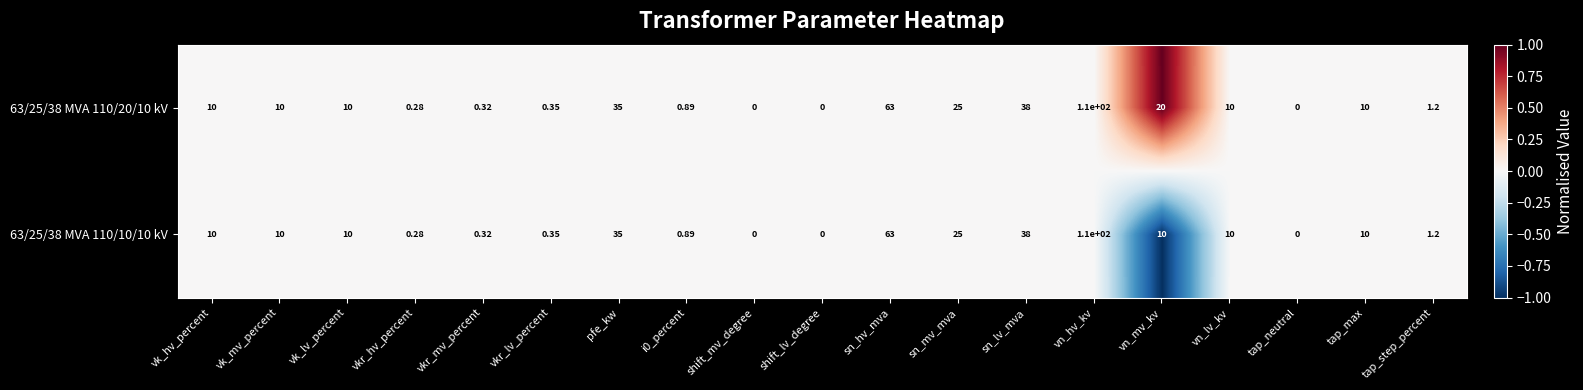

At which category is the sum across all series the highest?

vn_hv_kv